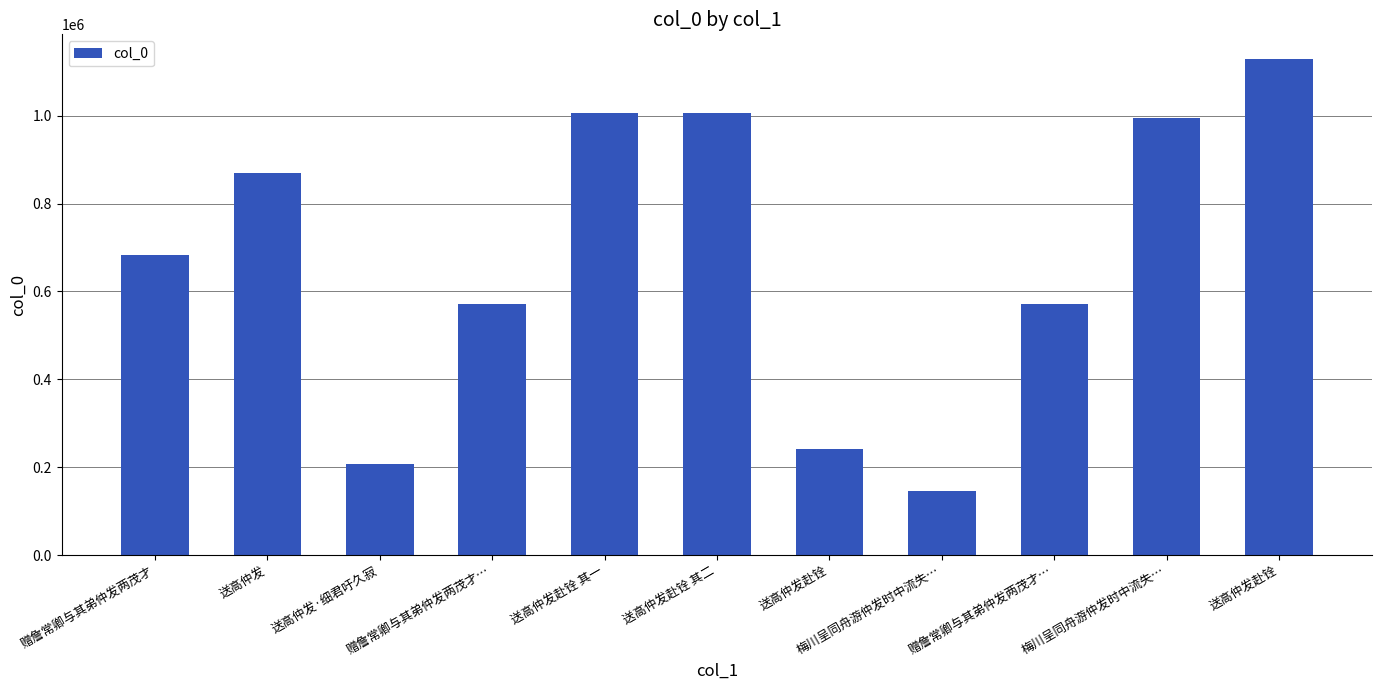

The value at 送高仲发 is 1526824. True or false?

False